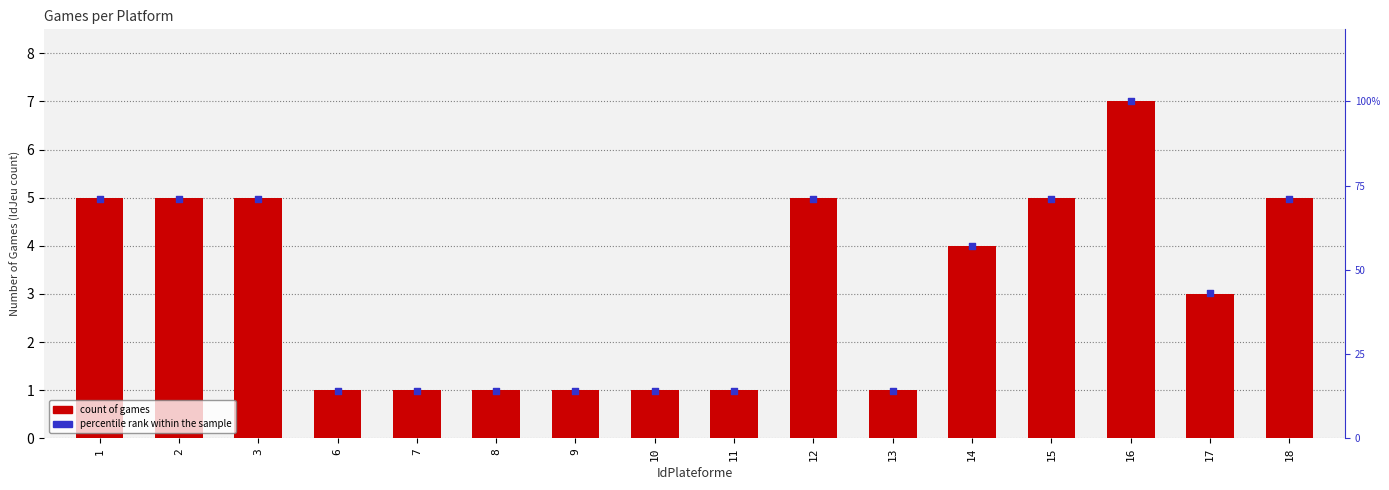

What is the total value across all series at 12?

76